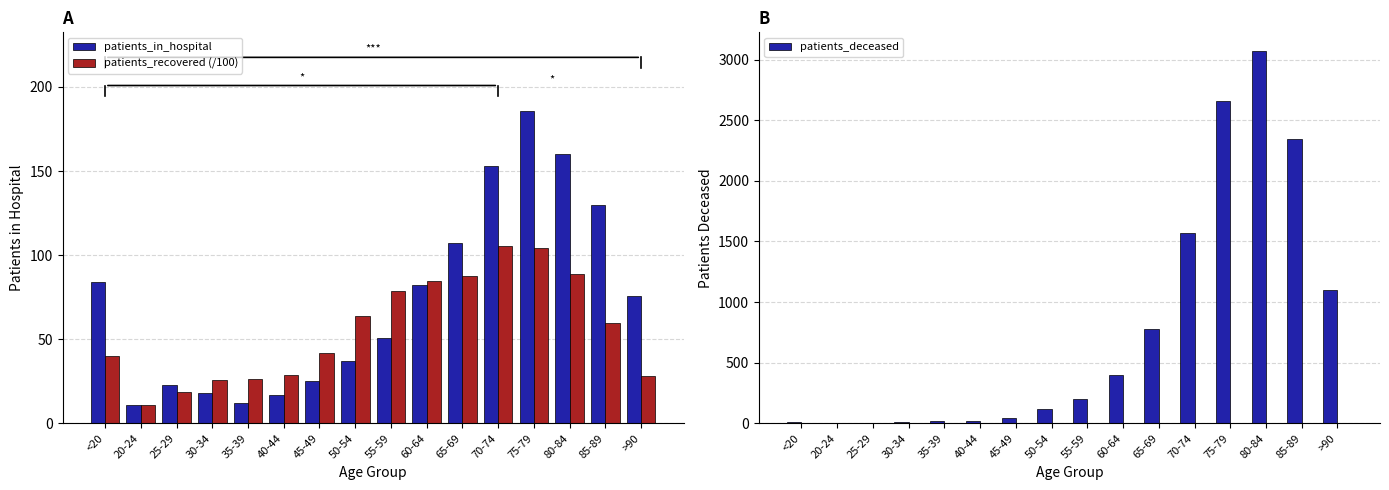

What is the difference between the highest and lowest values at 75-79?

2553.5